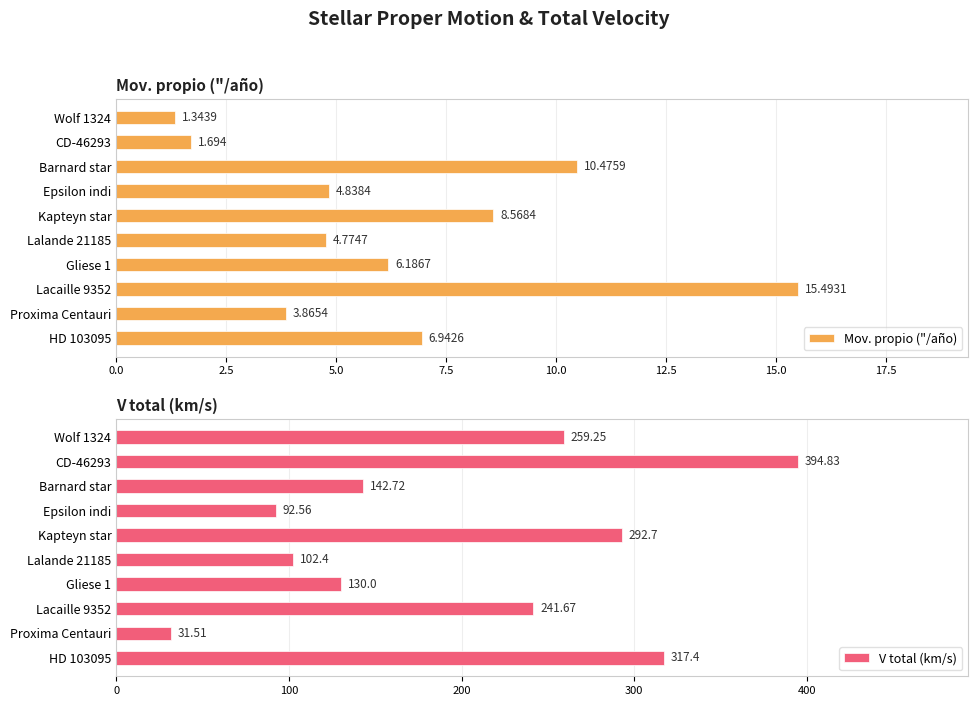

At how many categories does at least one series exceed 319?

1